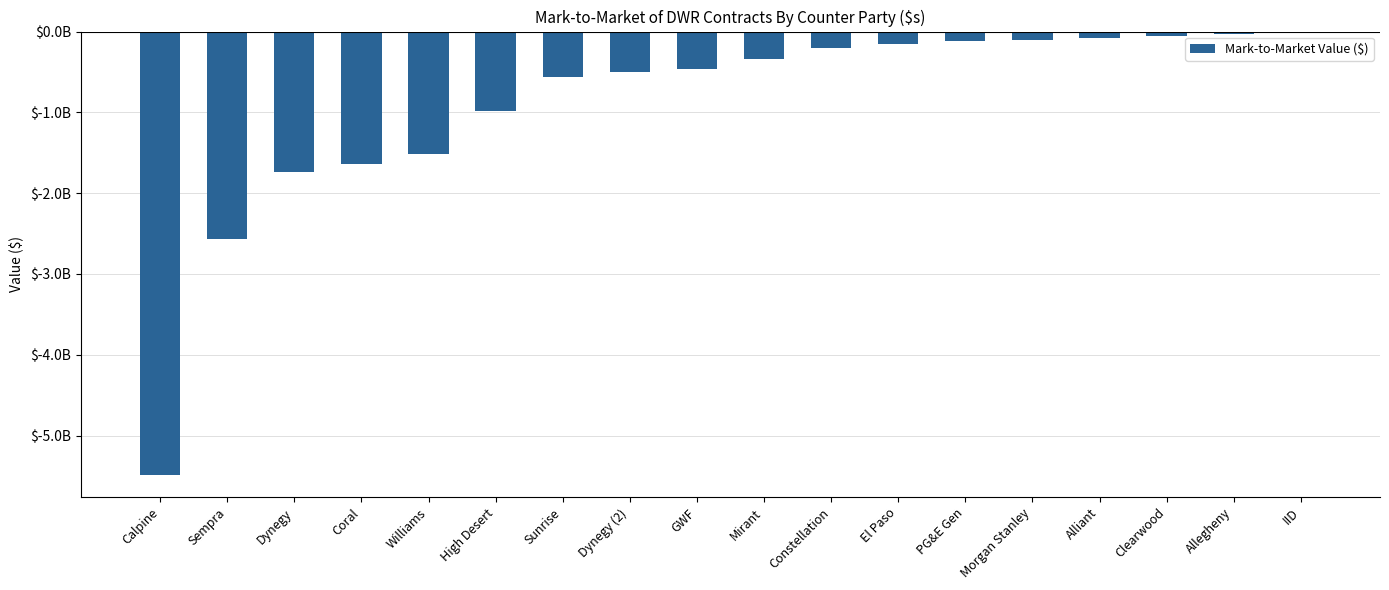

What is the change in value from Clearwood to IID?

+36506998.0